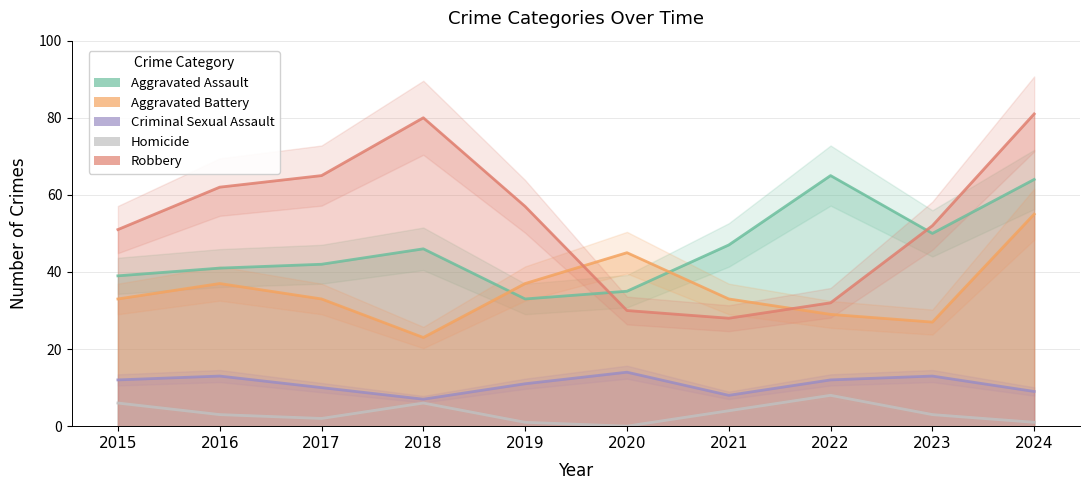

How many interior local peaks does the Aggravated Assault series have?

2